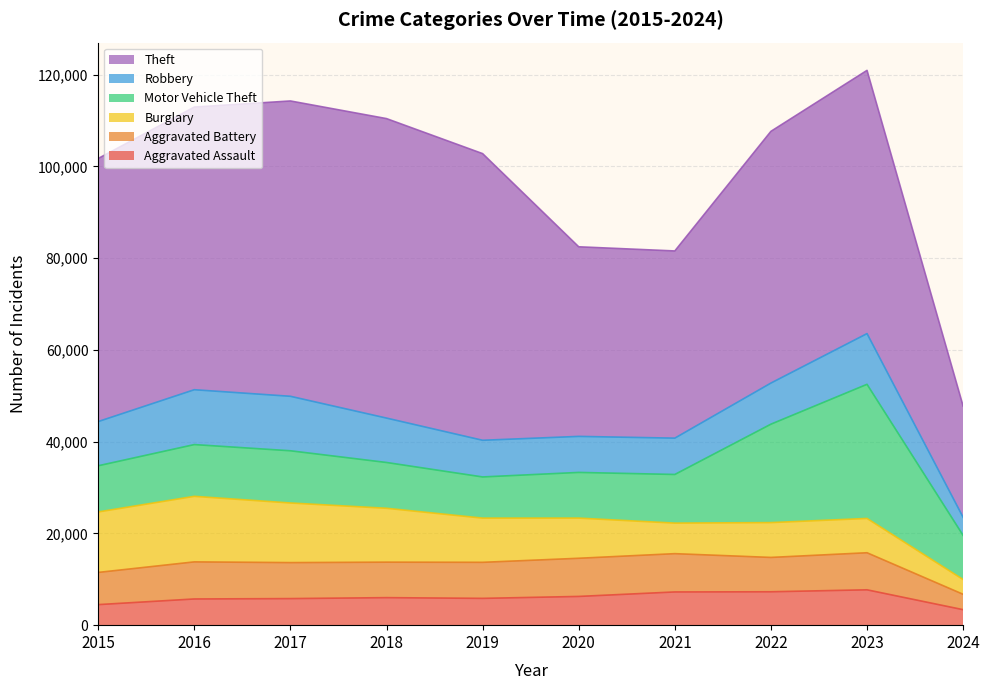

The Theft series shows 23908 at 2017. True or false?

False